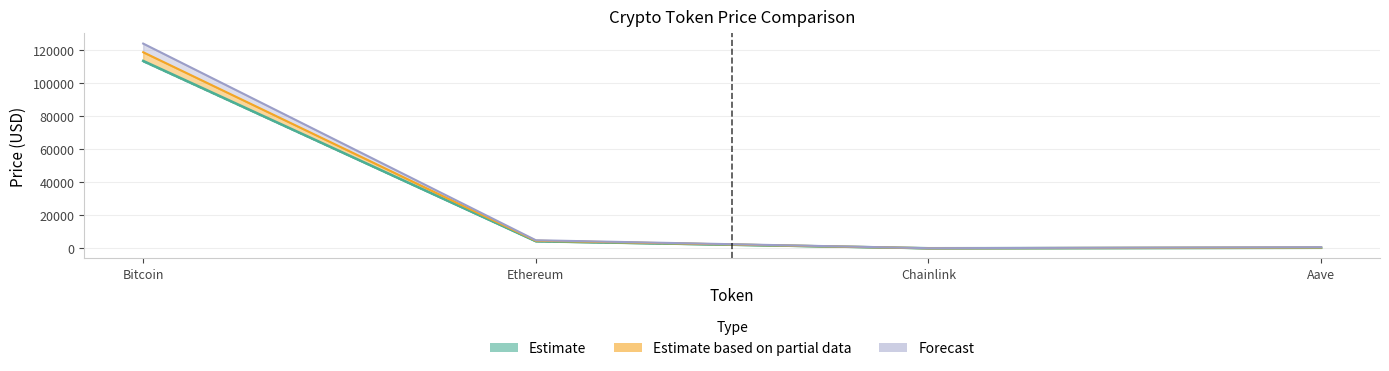

How many lines are shown in the chart?

3